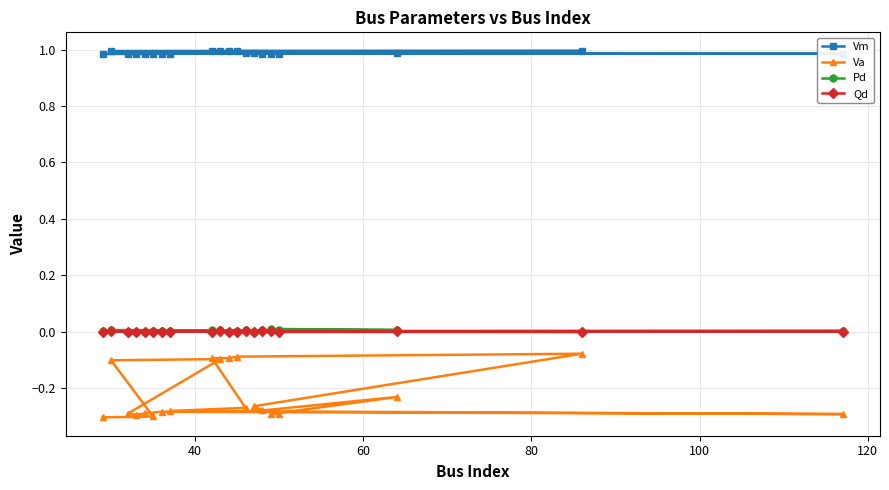

Which series has the largest range (max minus min)?

Va